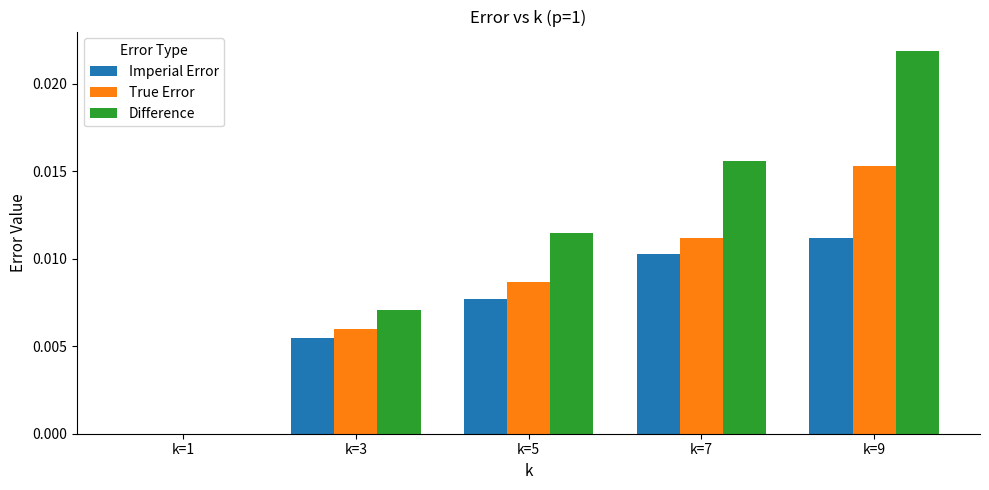

Are the bars horizontal?

No